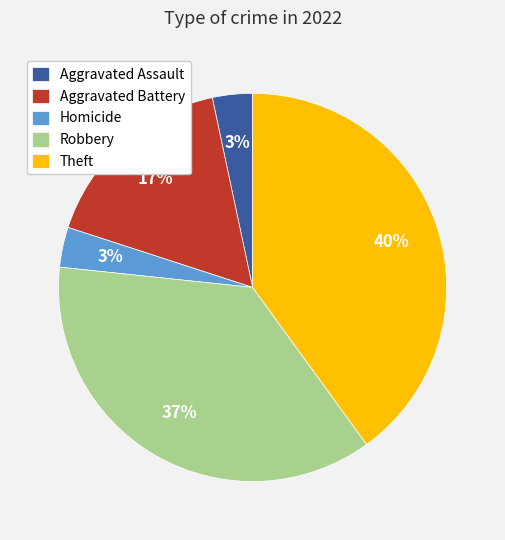

What is the largest slice in the pie chart?

Theft